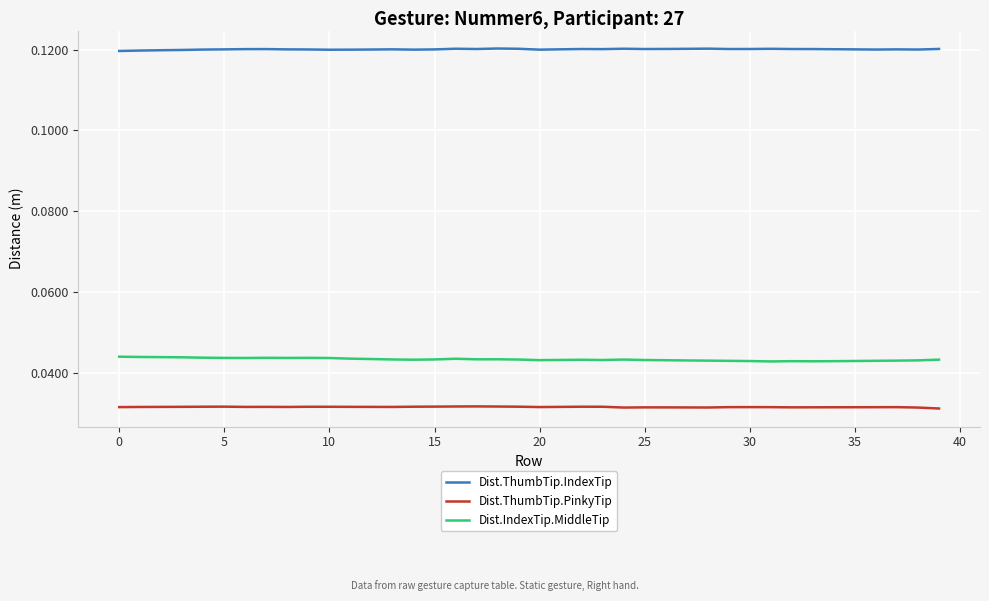

True or false: Dist.ThumbTip.PinkyTip and Dist.ThumbTip.IndexTip cross at least once.

False